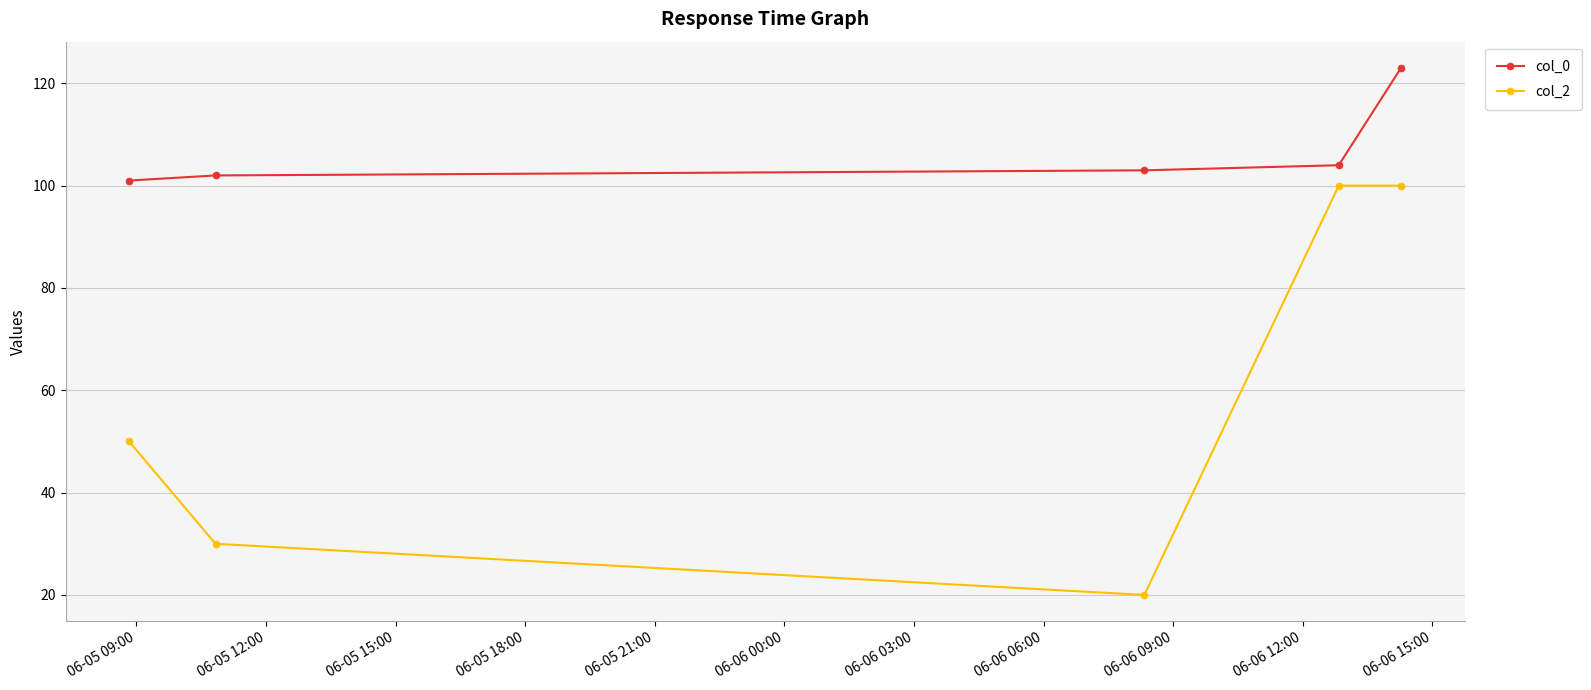

Which series has the largest range (max minus min)?

col_2